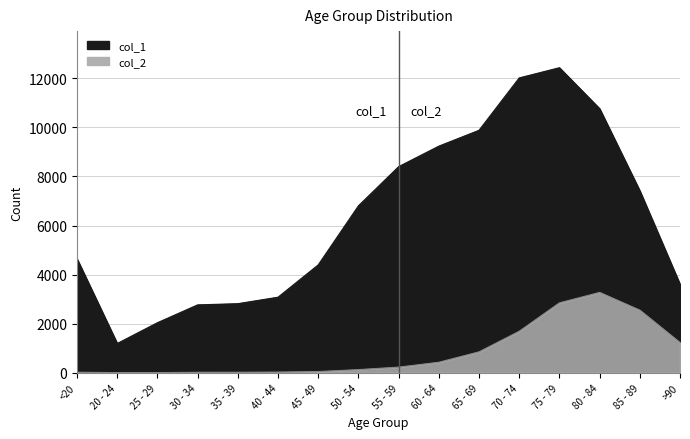

Where is the first local maximum for col_2?

80 - 84